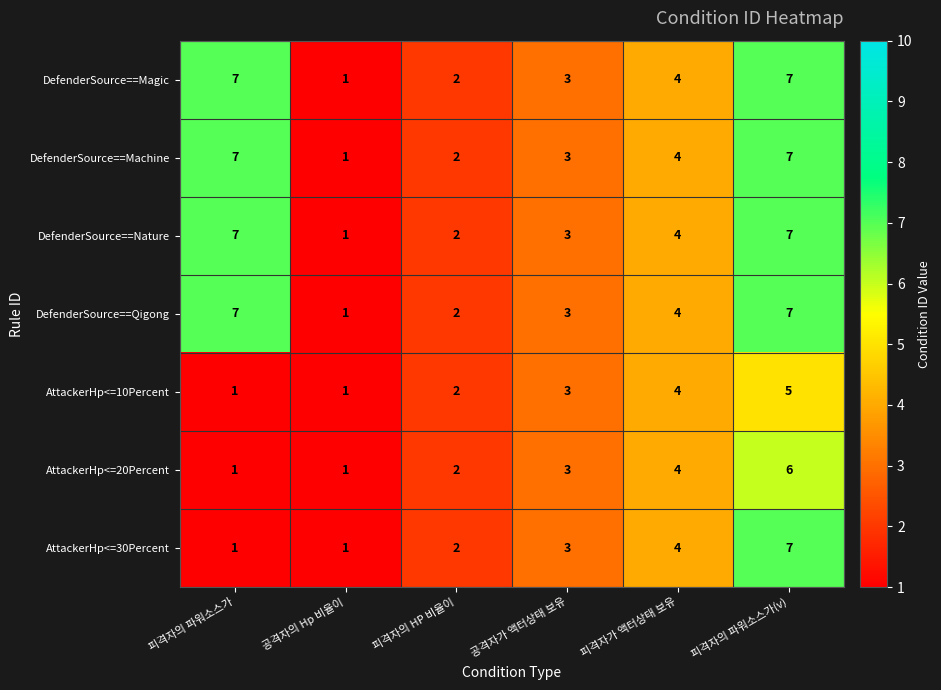

What is the total value across all series at 공격자의 Hp 비율이?

7